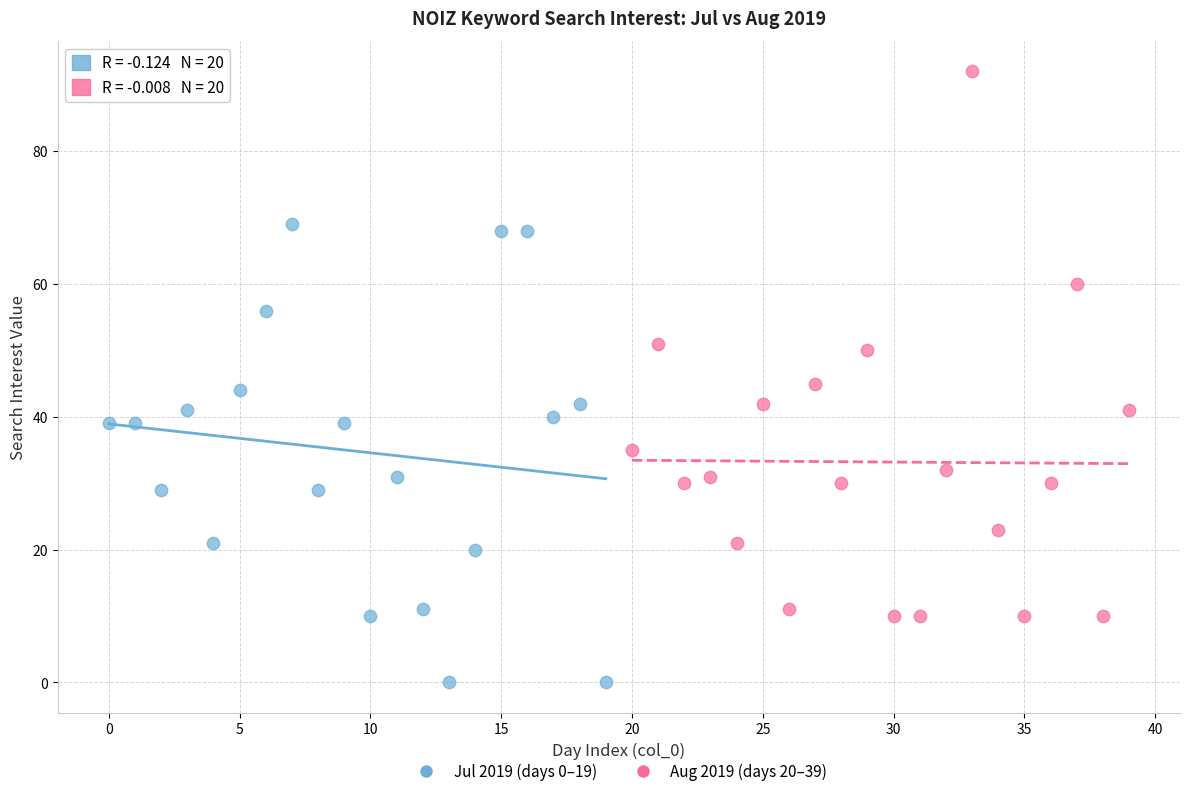

Which series contains the lowest Y value?

Jul 2019 (days 0–19)